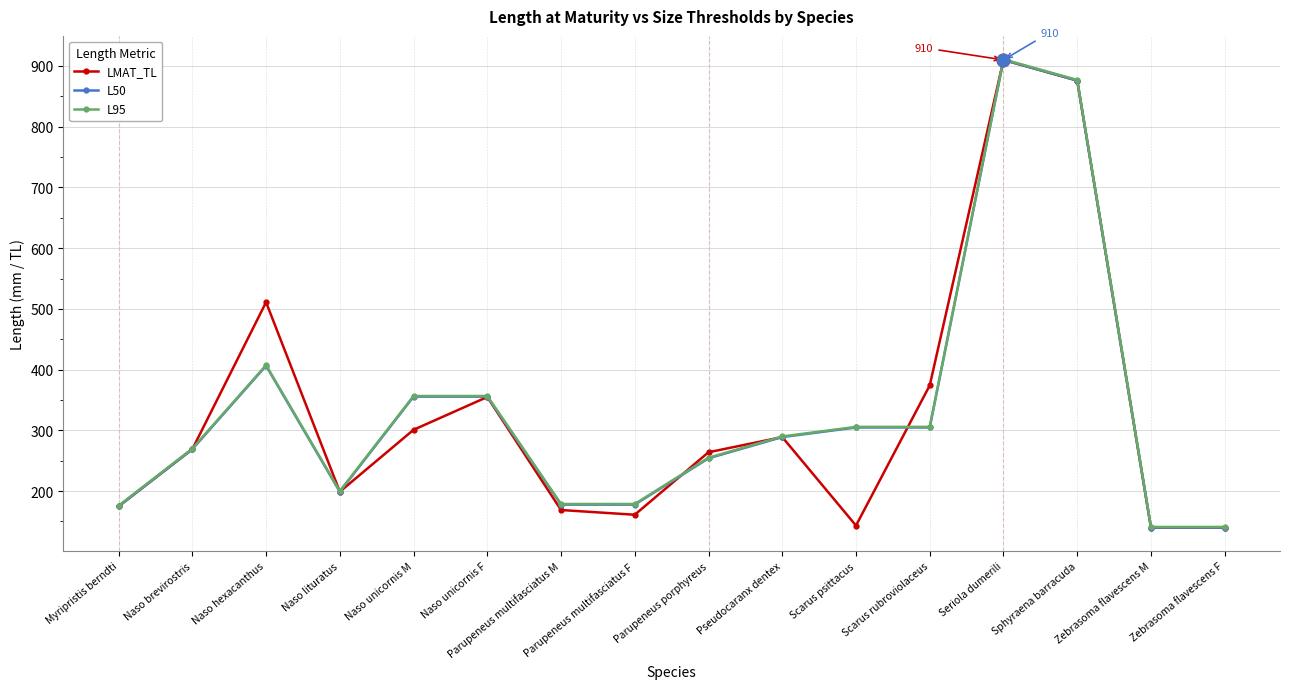

What position from the right is Zebrasoma flavescens F?

1